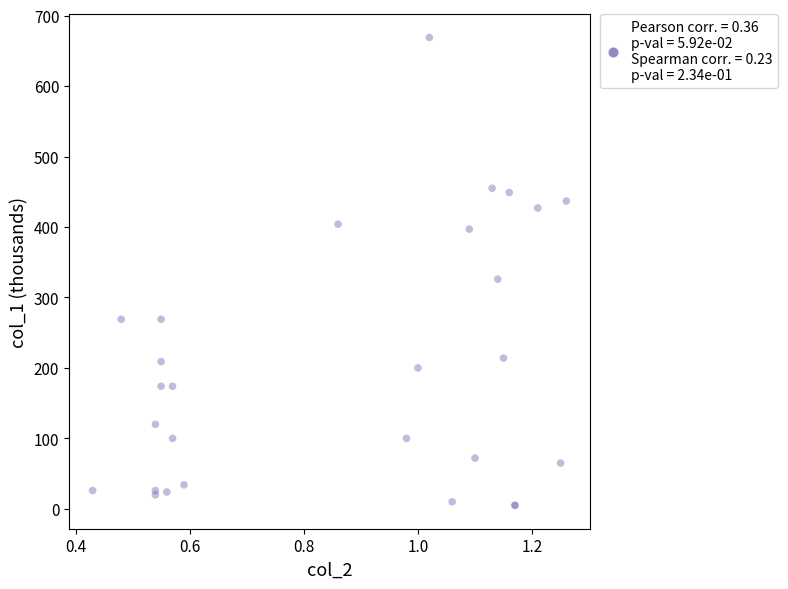

What Y value in the scatter plot is closest to 337?

326